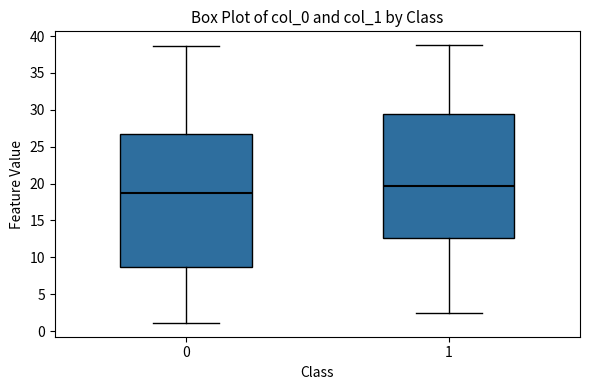

Reading left to right, read every box against the y-axis: the position of its median line, the range the box covers, and the ends of its whiskers. The values are not printed on the chart, so give them approximately, as read against the axis.

0: median 19.0, box 8.5 to 26.5, whiskers 1.0 to 38.5
1: median 19.5, box 12.5 to 29.5, whiskers 2.5 to 39.0